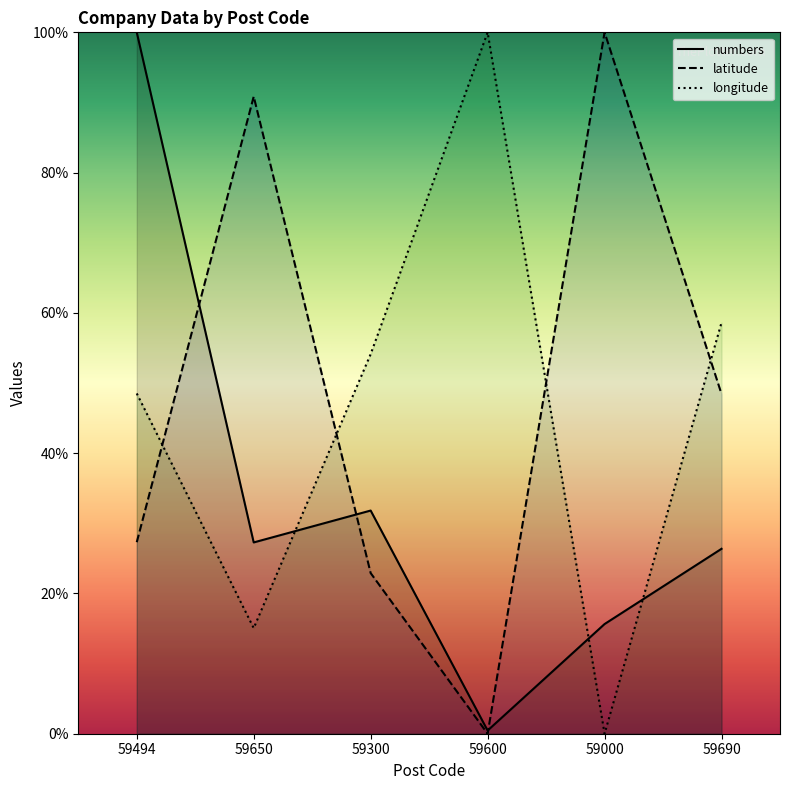

In numbers, how many points are higher than both neighbors (excluding endpoints)?

1